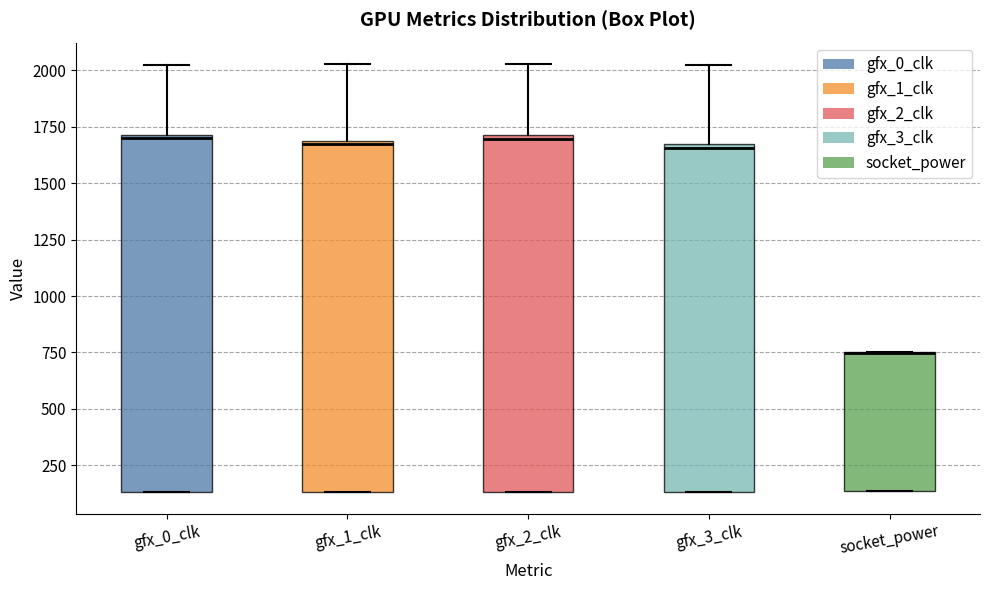

Reading left to right, transcribe this box plot: for each box, give where its median line is, the range the box spans, and where its two whiskers end, as read against the y-axis. The values are not printed on the chart, so give them approximately, as read against the axis.

gfx_0_clk: median 1700, box 150 to 1700, whiskers 150 to 2050
gfx_1_clk: median 1700, box 150 to 1700, whiskers 150 to 2050
gfx_2_clk: median 1700 (just below the box's upper edge), box 150 to 1700, whiskers 150 to 2050
gfx_3_clk: median 1650 (just below the box's upper edge), box 150 to 1650, whiskers 150 to 2000
socket_power: median 750 (drawn on the box's upper edge), box 150 to 750, whiskers 150 to 750